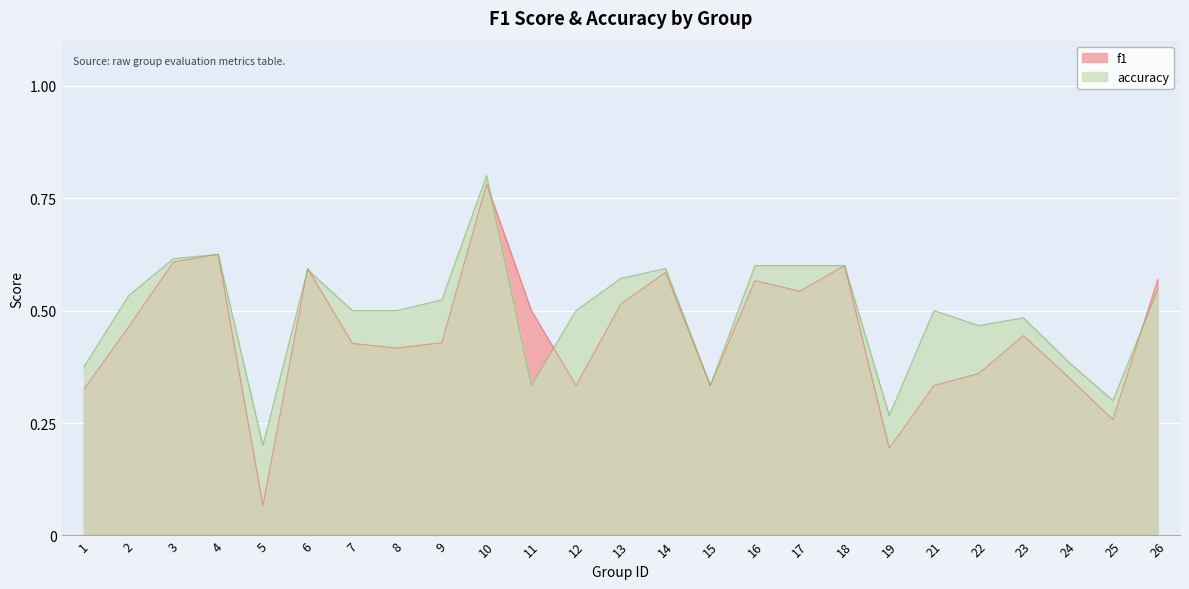

Reading left to right, transcribe all the data shown in this chart.

f1: 0.3	0.5	0.6	0.6	0.1	0.6	0.4	0.4	0.4	0.8	0.5	0.3	0.5	0.6	0.3	0.6	0.5	0.6	0.2	0.3	0.4	0.4	0.4	0.3	0.6
accuracy: 0.4	0.5	0.6	0.6	0.2	0.6	0.5	0.5	0.5	0.8	0.3	0.5	0.6	0.6	0.3	0.6	0.6	0.6	0.3	0.5	0.5	0.5	0.4	0.3	0.5